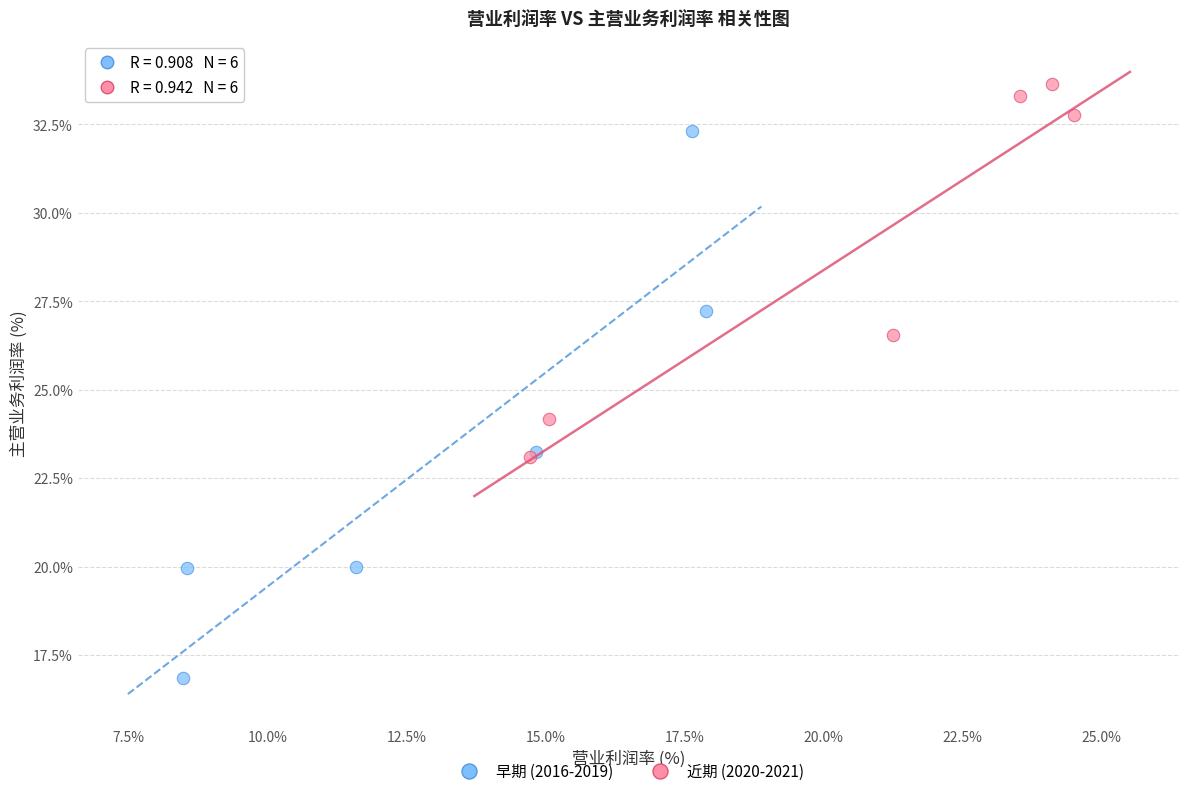

Which series contains the highest Y value?

近期 (2020-2021)